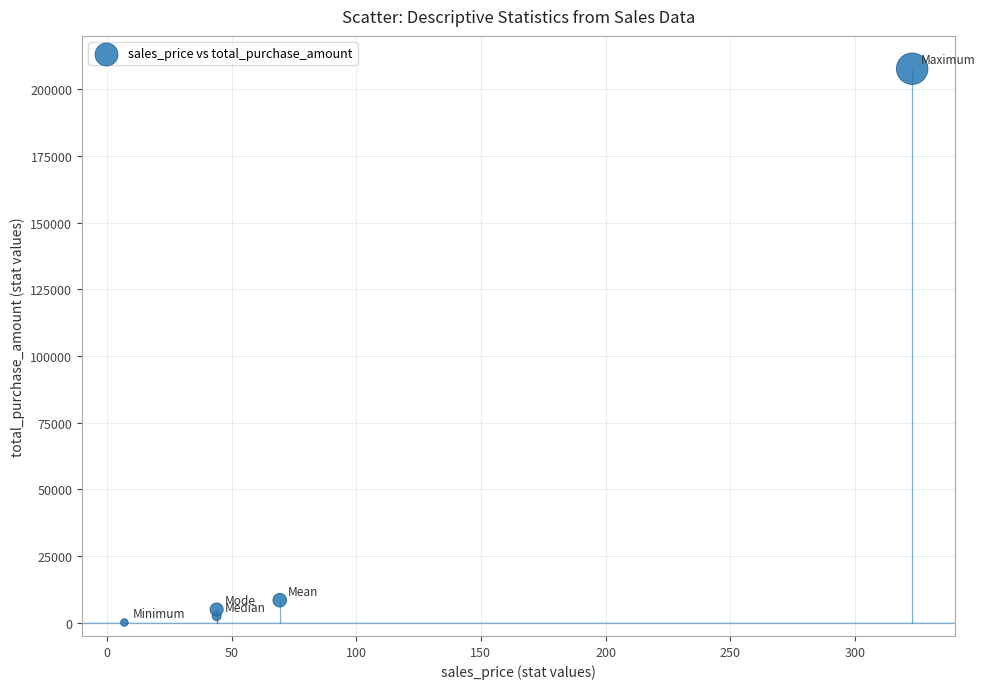

What Y value in the scatter plot is closest to 103869?

8412.9